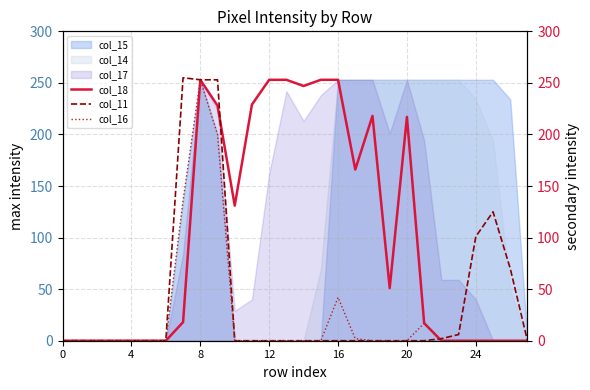

Which series changed the most between 9 and 24?

col_18